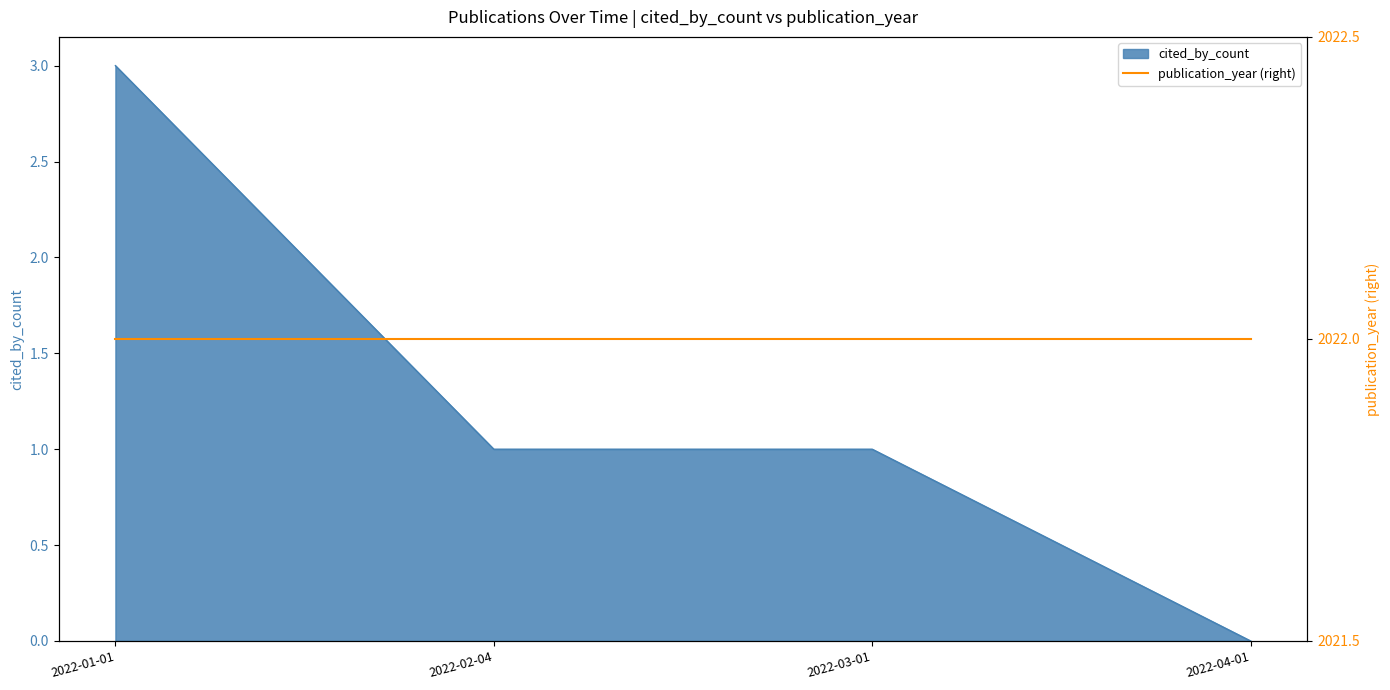

What is the label of the 3rd point from the left?

2022-03-01